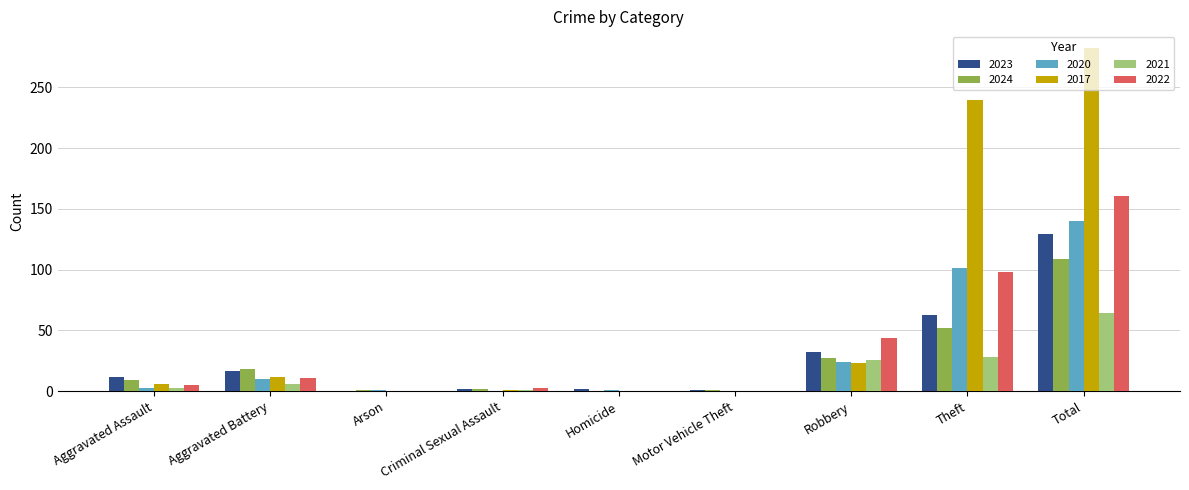

Where is 2024 nearest to the value 54?

Theft